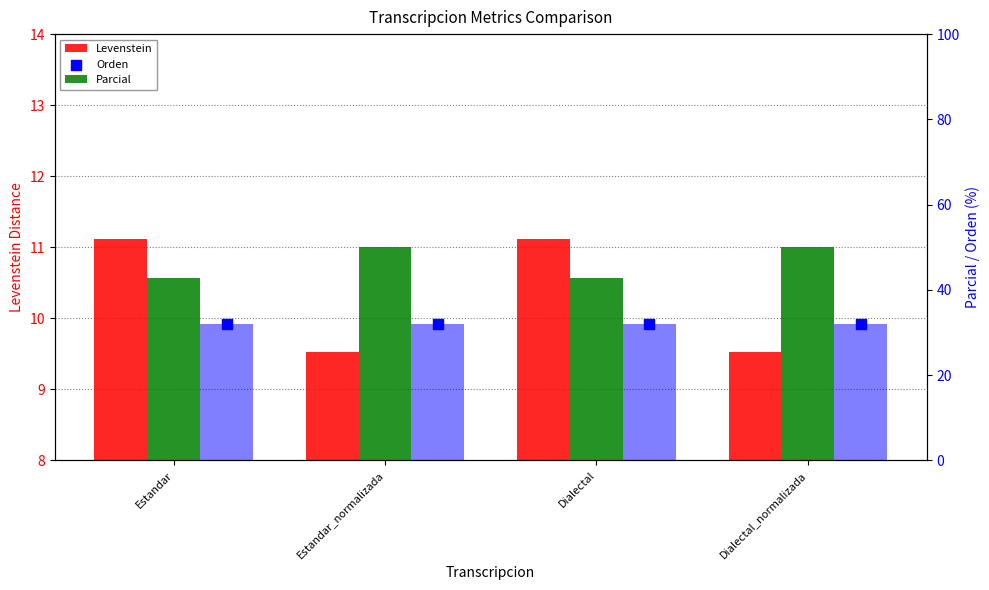

At how many categories does at least one series exceed 18?

4